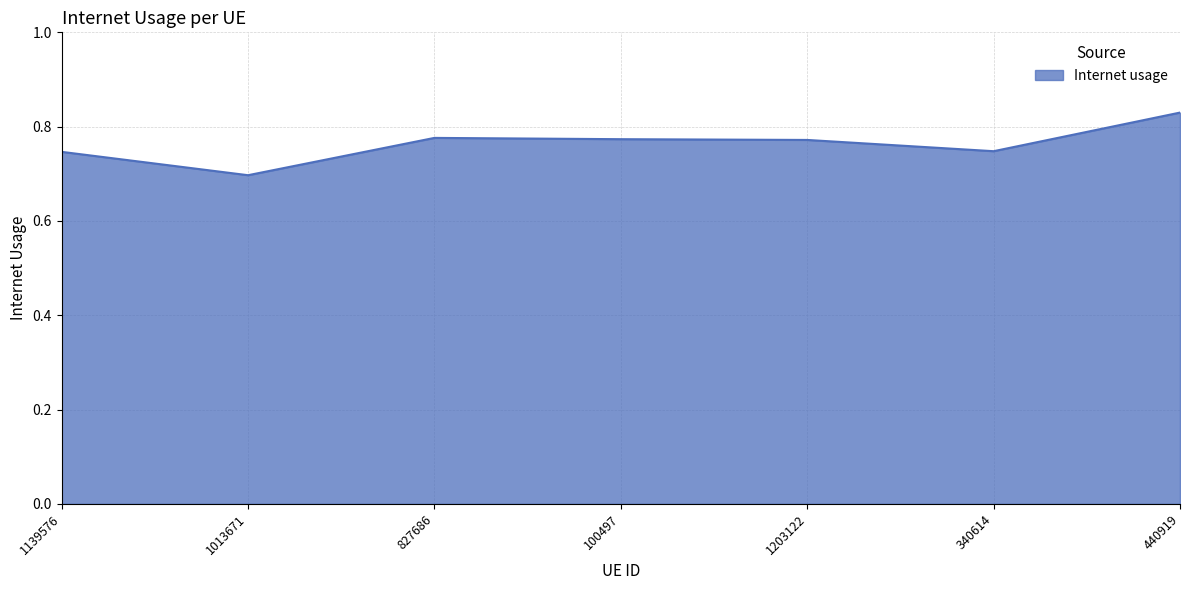

Count the number of data series in this chart.

1